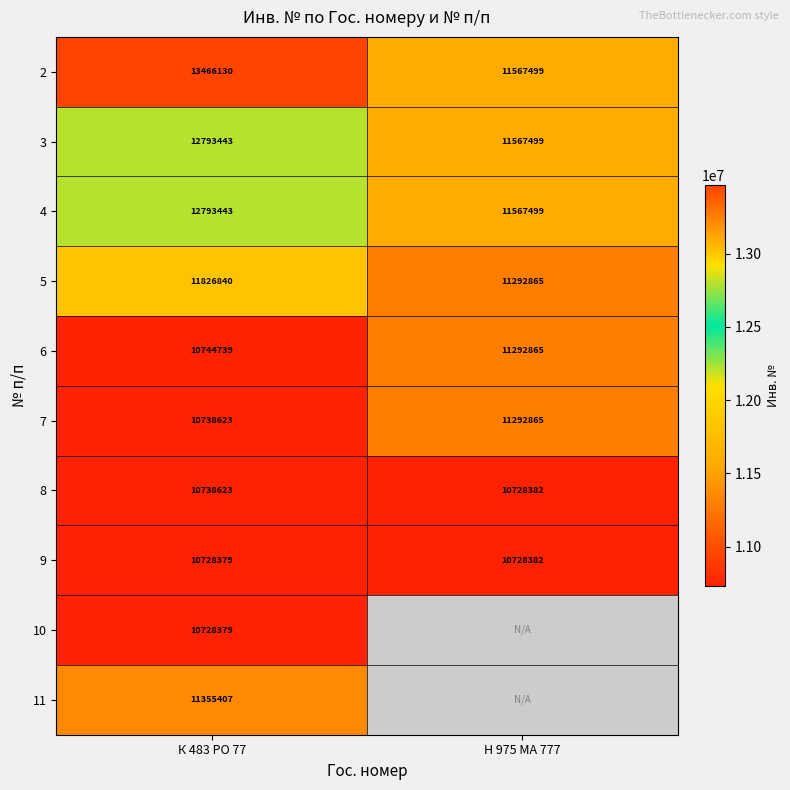

True or false: 9 has a value of 17600377 at Н 975 МА 777.

False